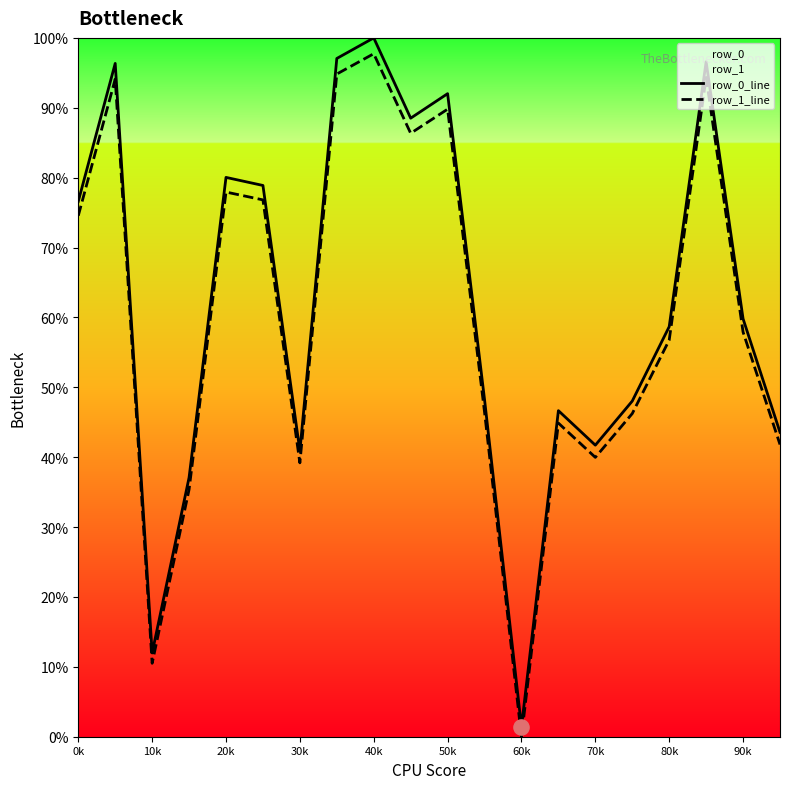

Which series contains the lowest Y value?

row_1_line